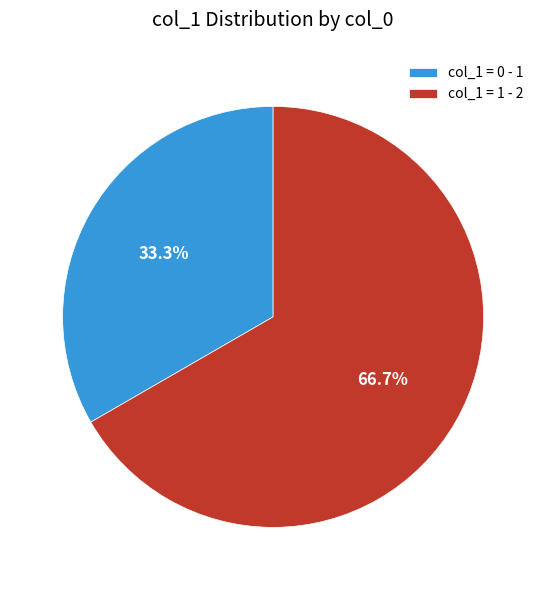

What is the total percentage of col_1 = 0 - 1 and col_1 = 1 - 2?

100.0%